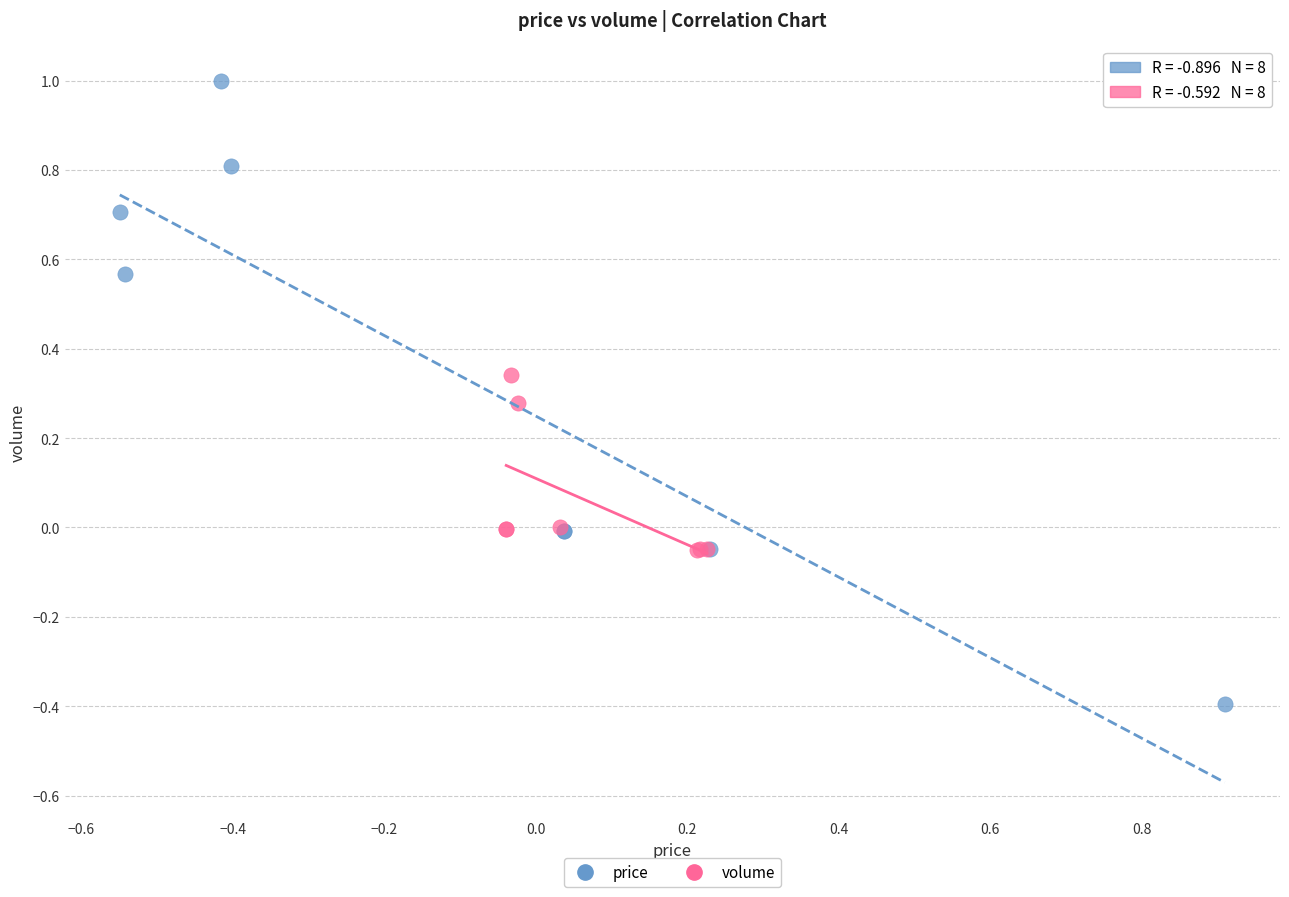

Which series reaches the maximum Y coordinate?

price